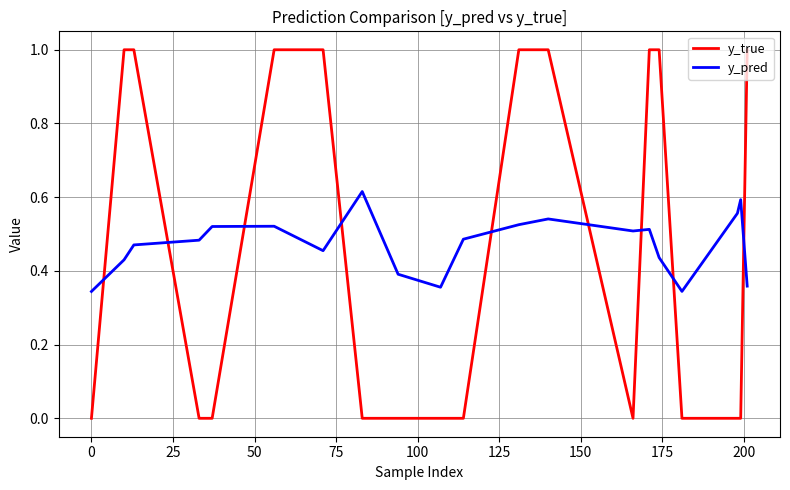

In y_pred, how many points are higher than both neighbors (excluding endpoints)?

5